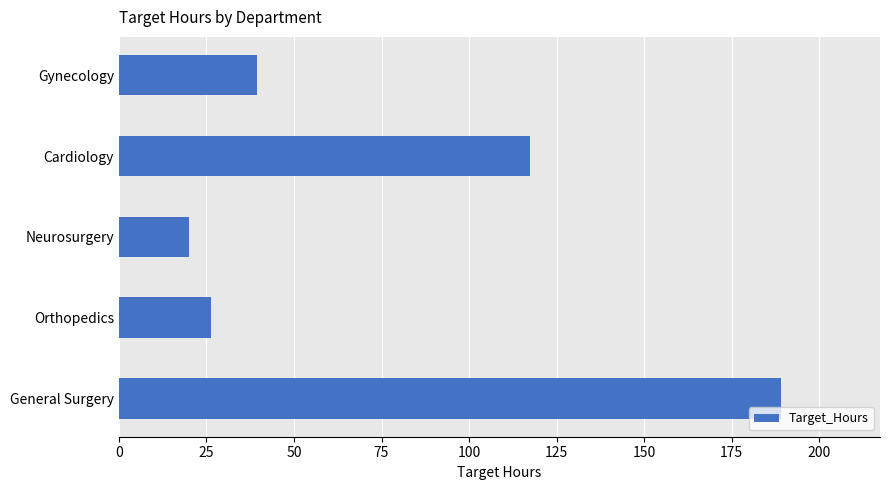

At which label is the value closest to 104?

Cardiology